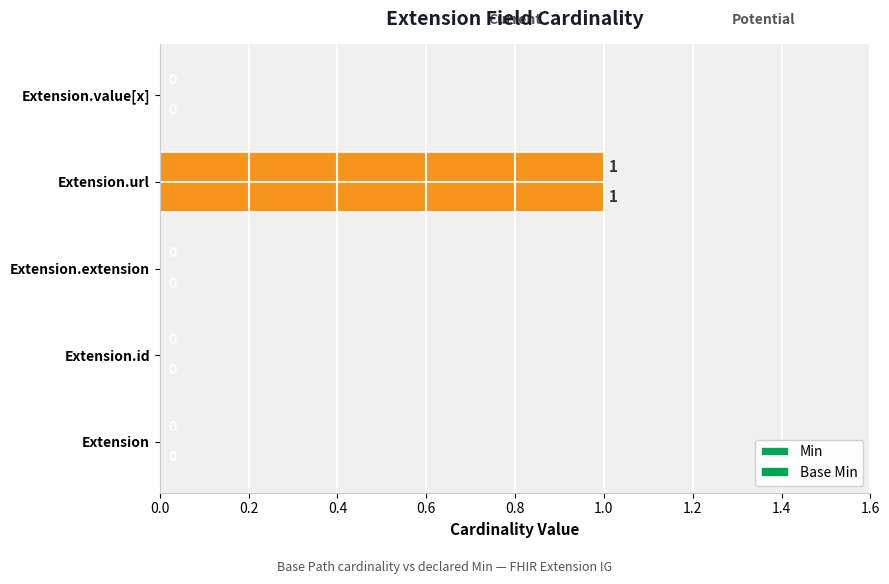

How many values in Base Min are above zero?

1